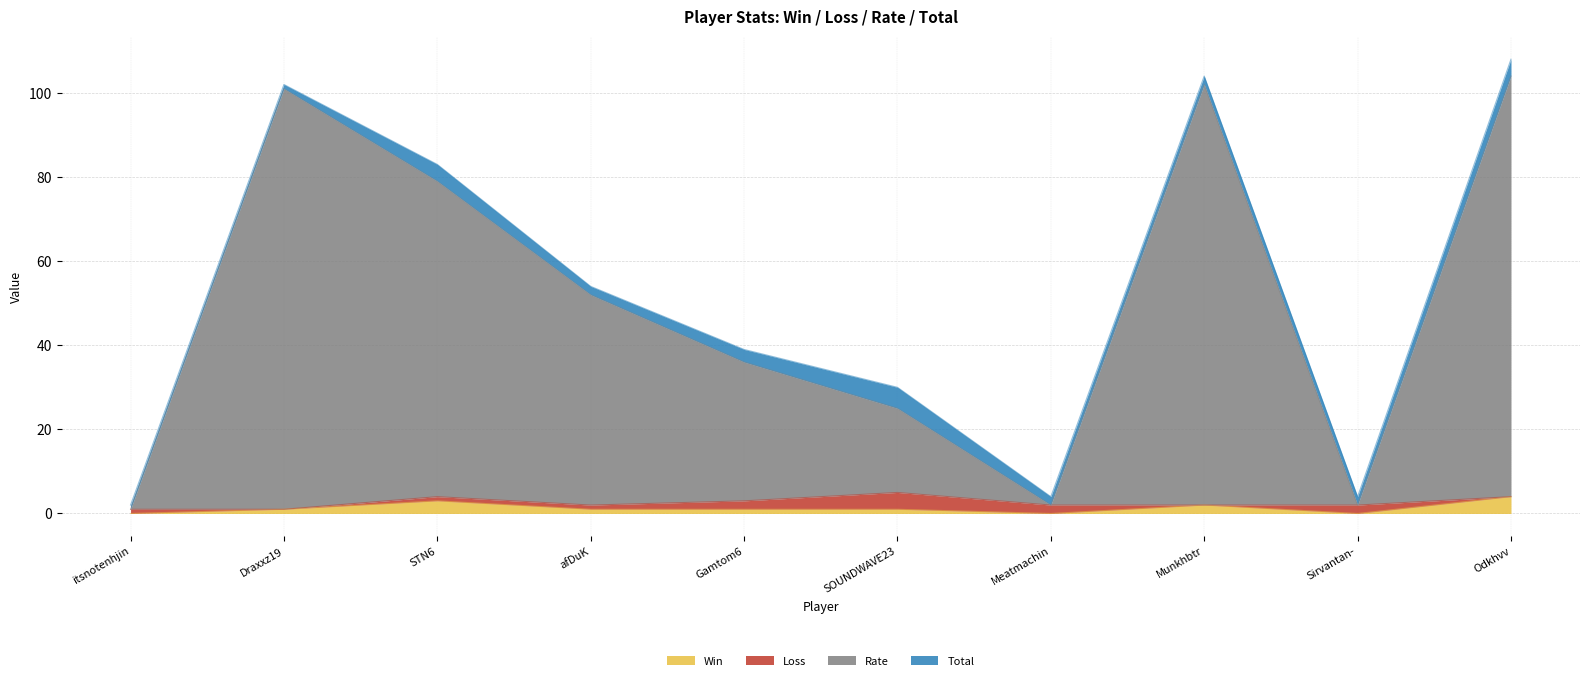

Does the chart display data point markers on the line(s)?

No